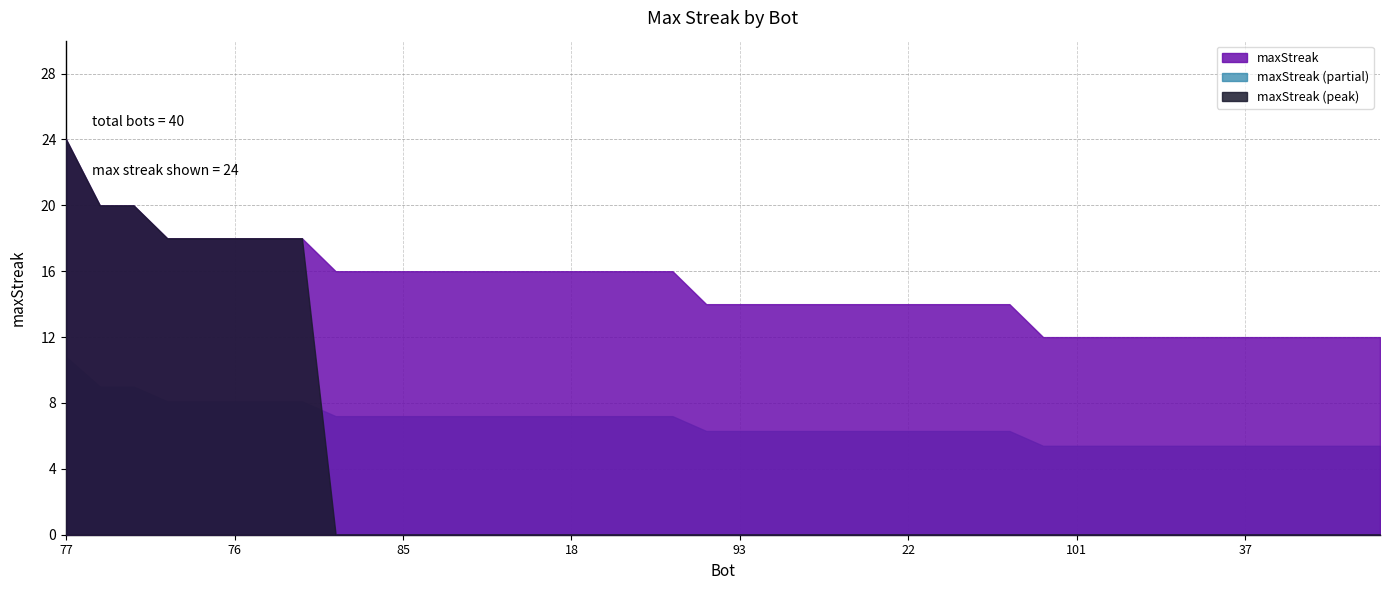

The value at 3 is 14. True or false?

True